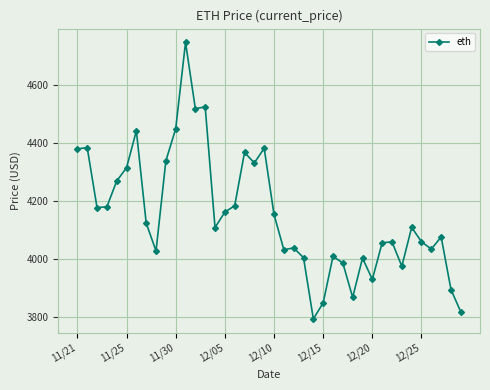

What is the sum of all values?

166173.8